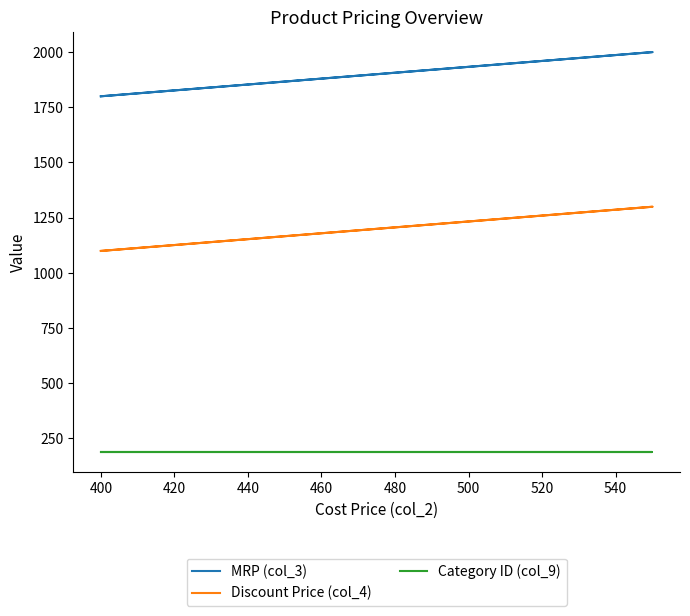

Count the number of data series in this chart.

3